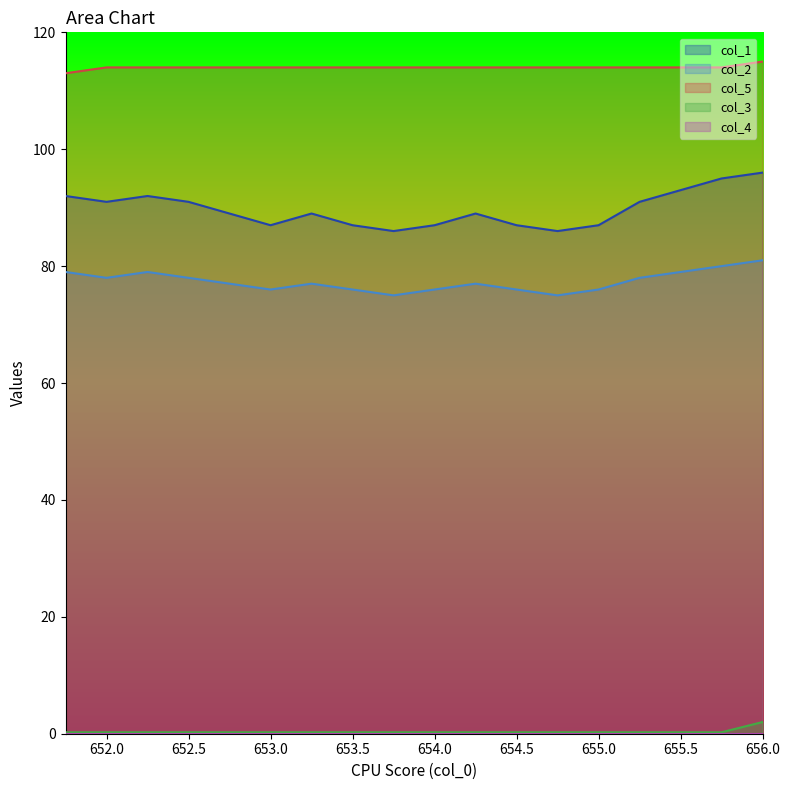

In col_2, how many points are higher than both neighbors (excluding endpoints)?

3